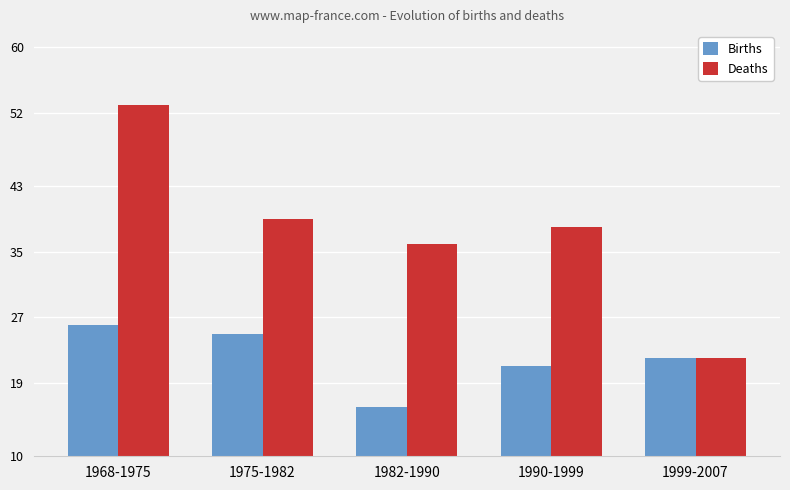

Where is Births nearest to the value 21?

1990-1999